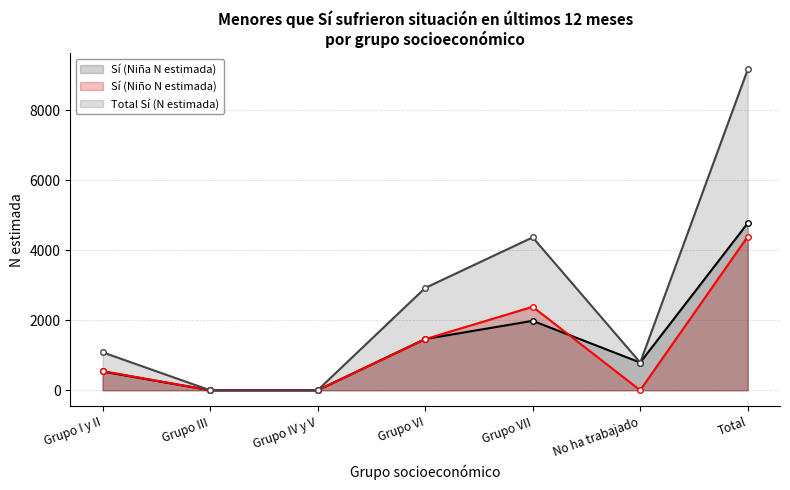

Between Total and No ha trabajado, which is larger?

Total